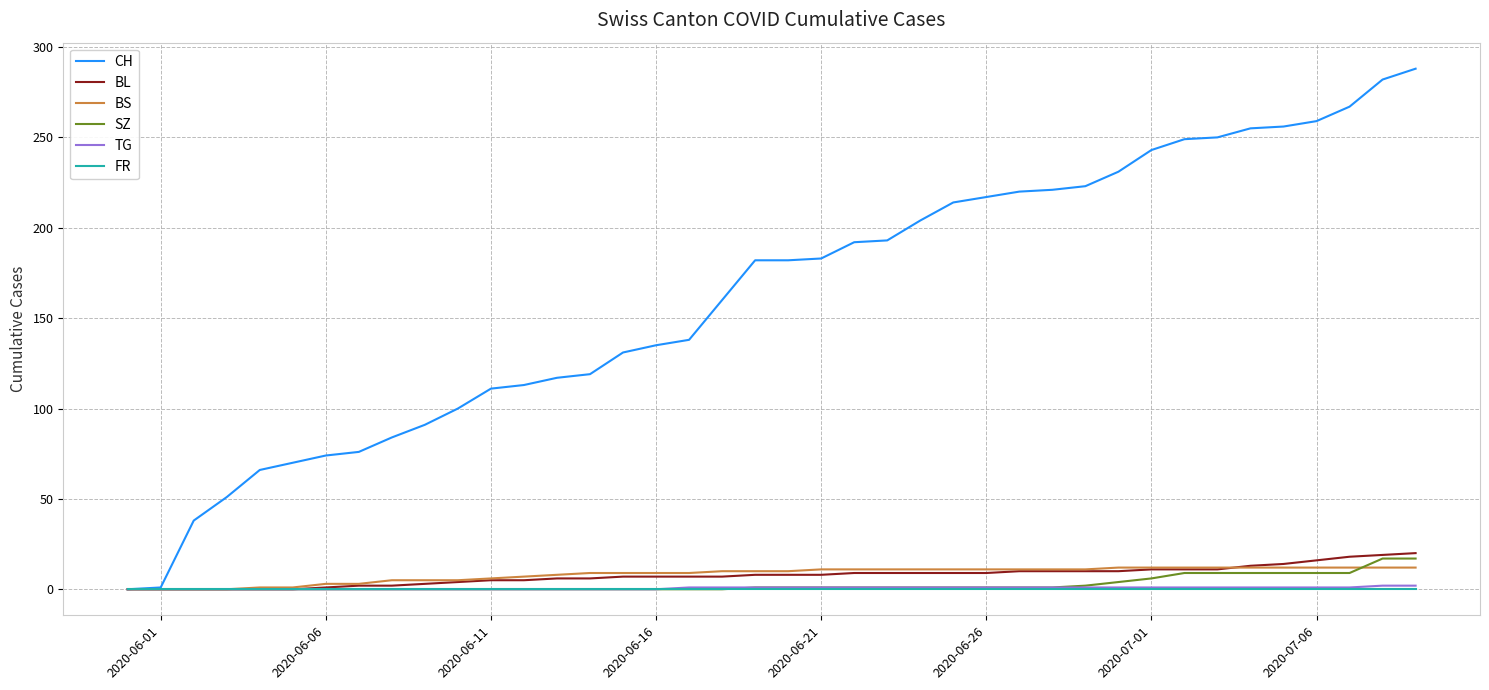

Which series has the widest spread of values?

CH